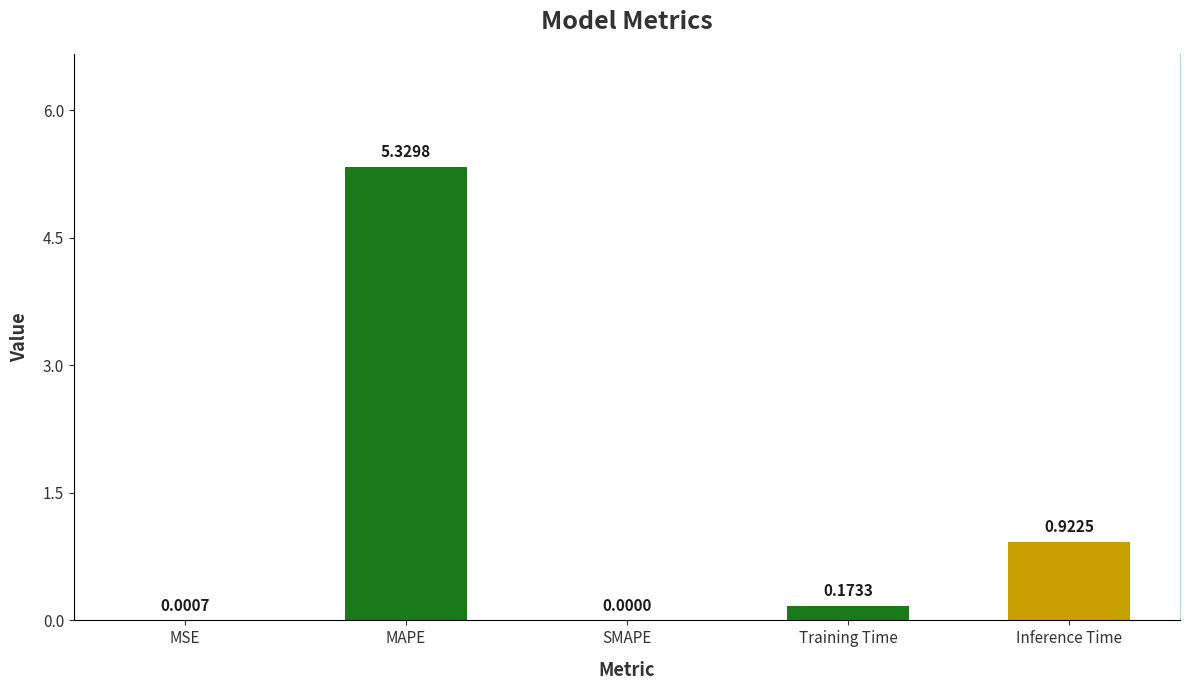

Where is the data nearest to the value 2?

Inference Time